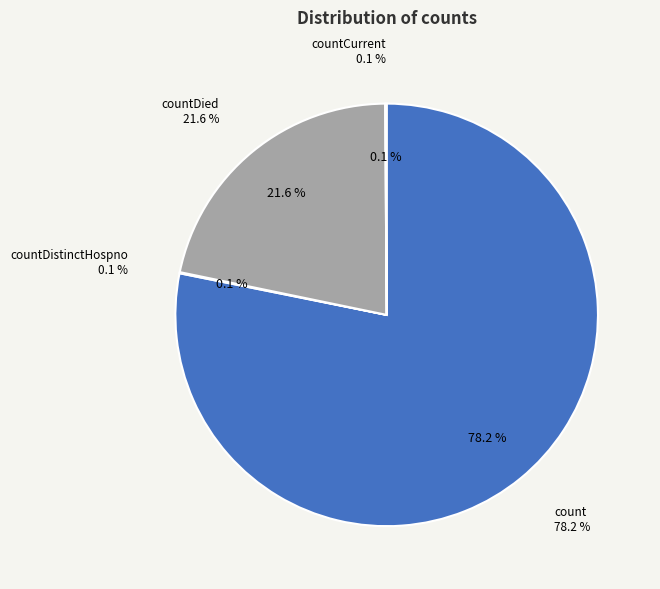

The countCurrentSuspected slice represents 7% of the pie. True or false?

False